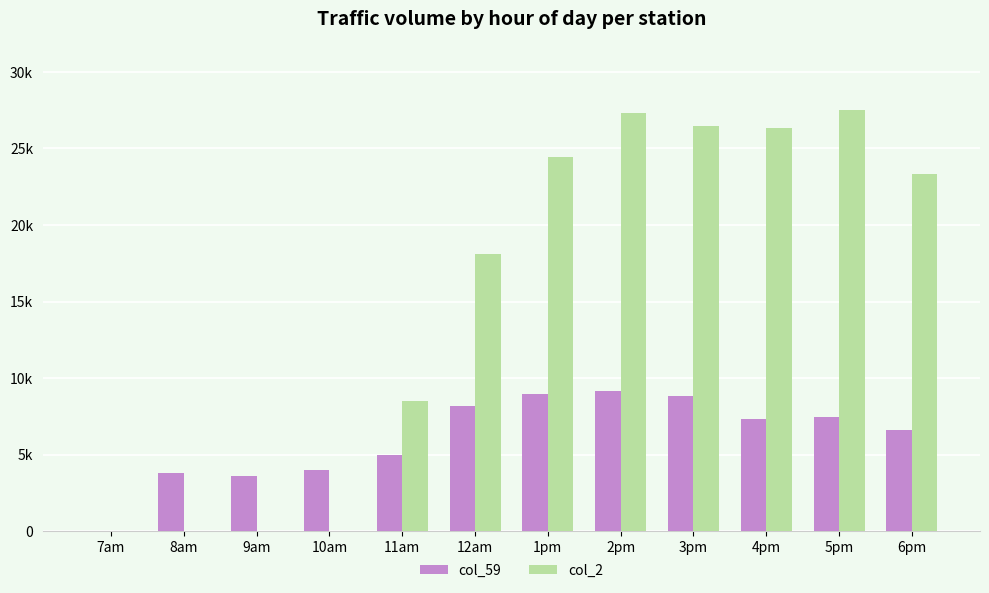

Are the bars horizontal?

No